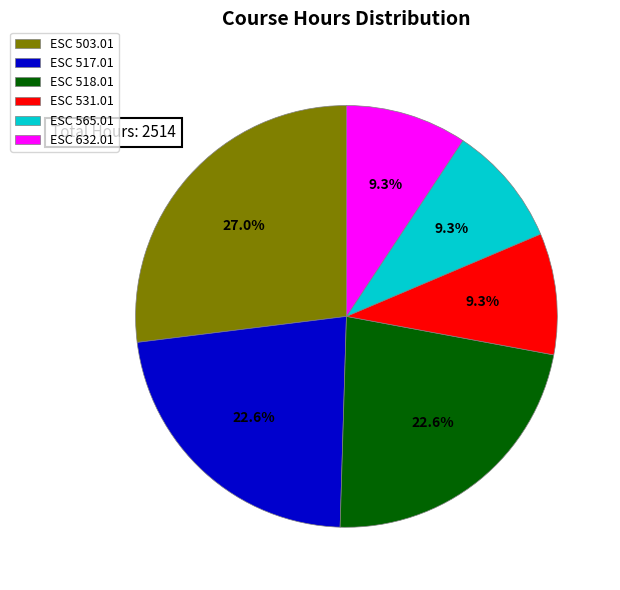

What portion of the pie excludes ESC 503.01?

73.0%